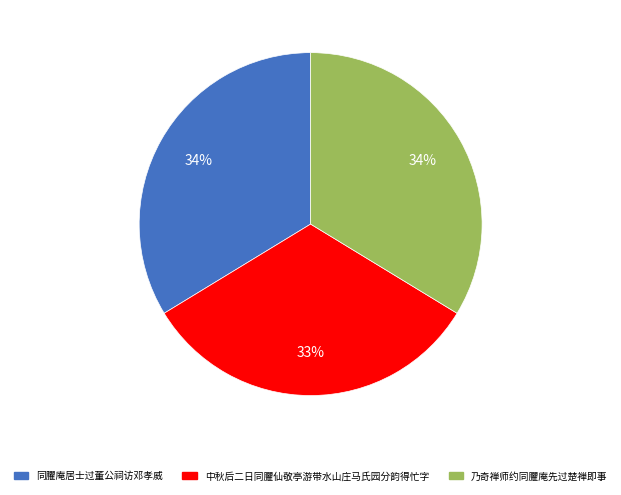

What is the ratio of the value at 中秋后二日同臞仙敬亭游带水山庄马氏园分韵得忙字 to the value at 乃奇禅师约同臞庵先过楚禅即事?

1.0